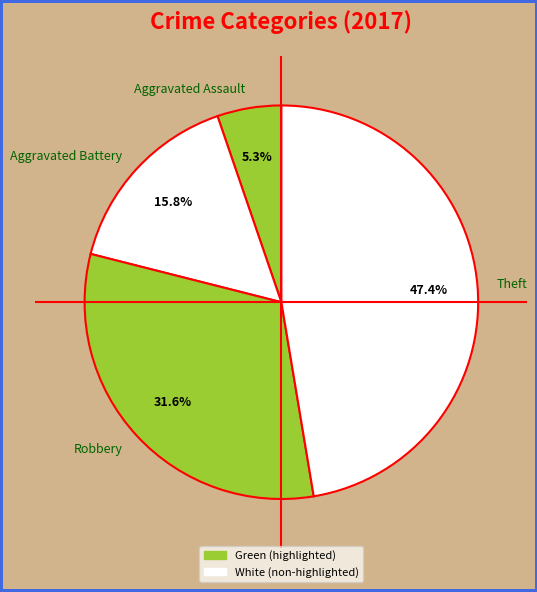

Count the number of slices in the pie.

4